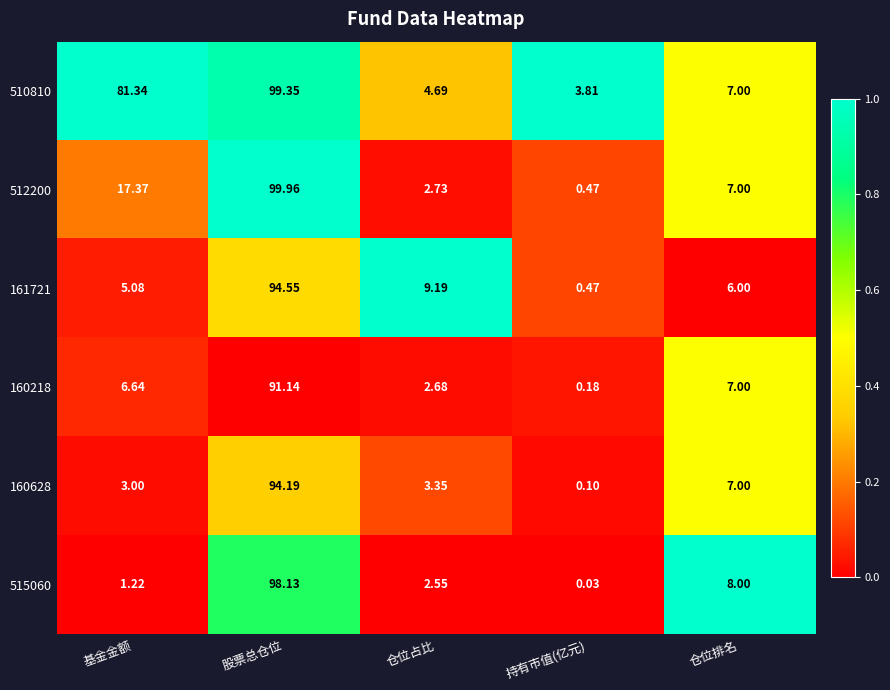

Where is 160218 nearest to the value 45?

仓位排名